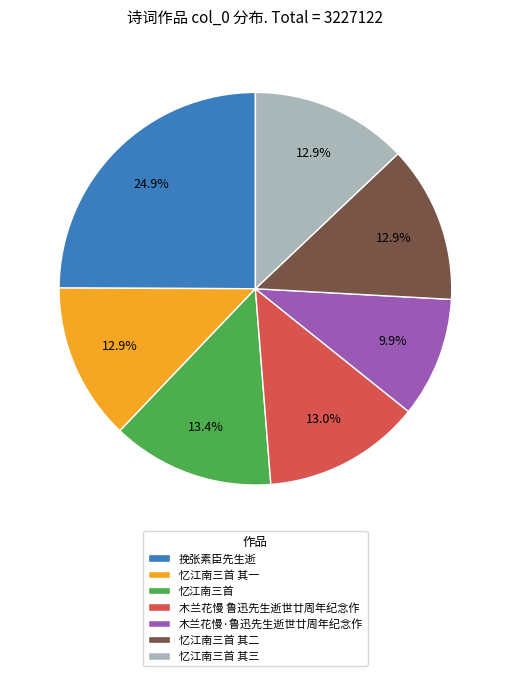

How many slices are in this pie chart?

7